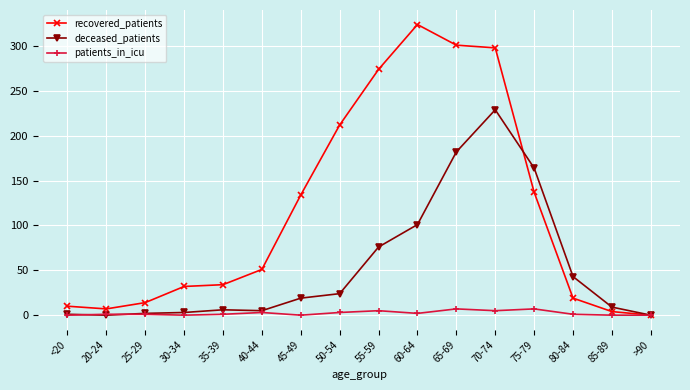

What is the label of the 9th point from the right?

50-54